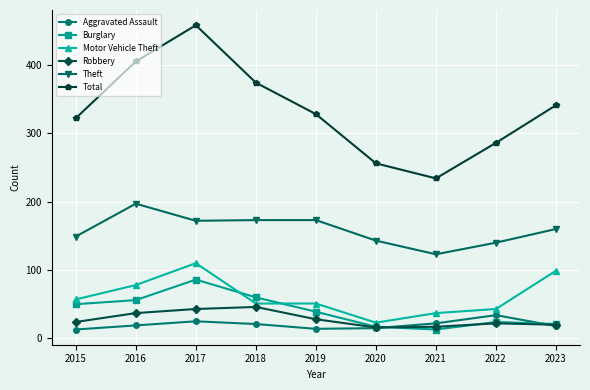

What is the difference between the Robbery values at 2015 and 2022?

2